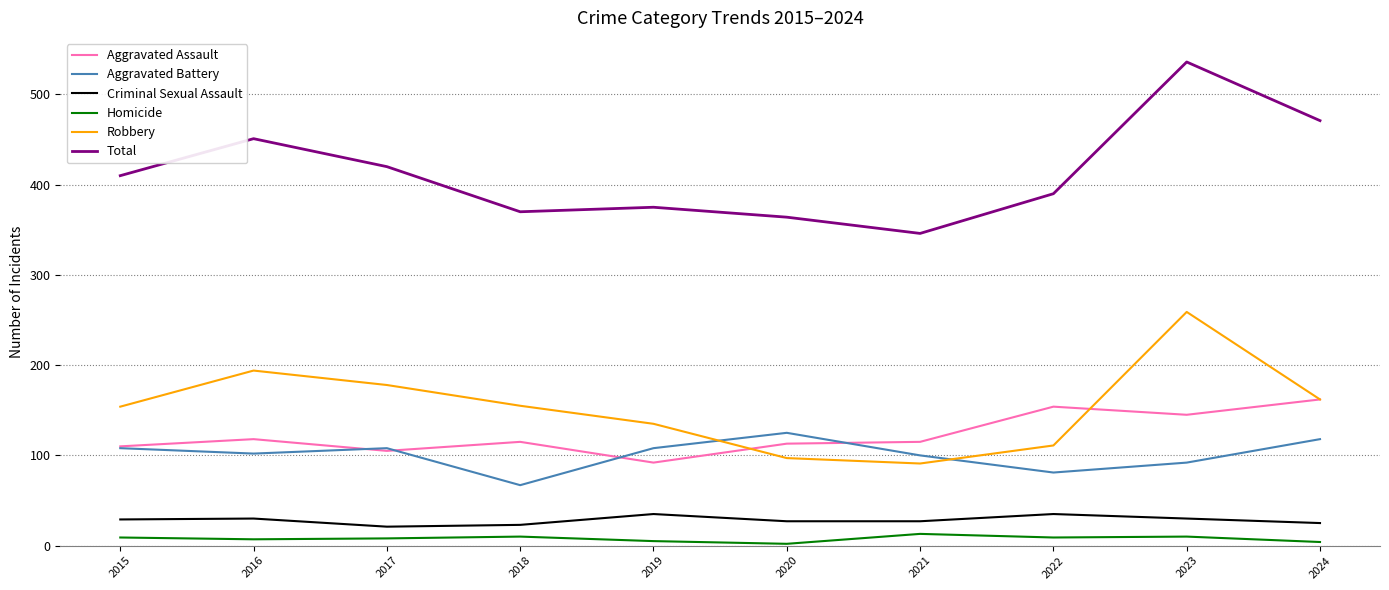

True or false: Robbery and Criminal Sexual Assault cross at least once.

False